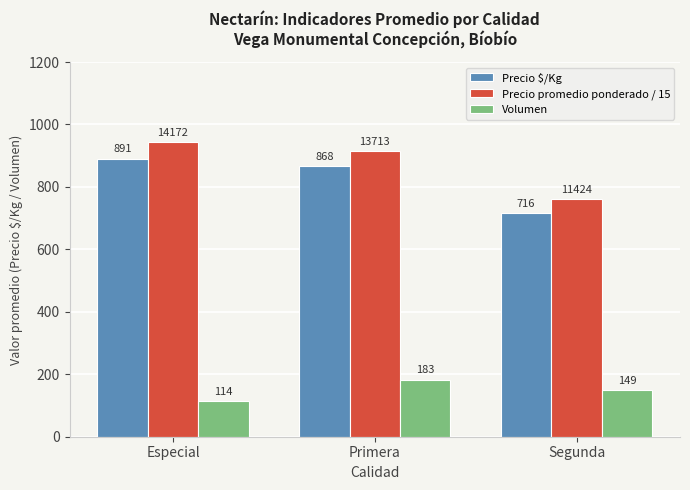

Count the Precio $/Kg values in the range 716 to 891.

3